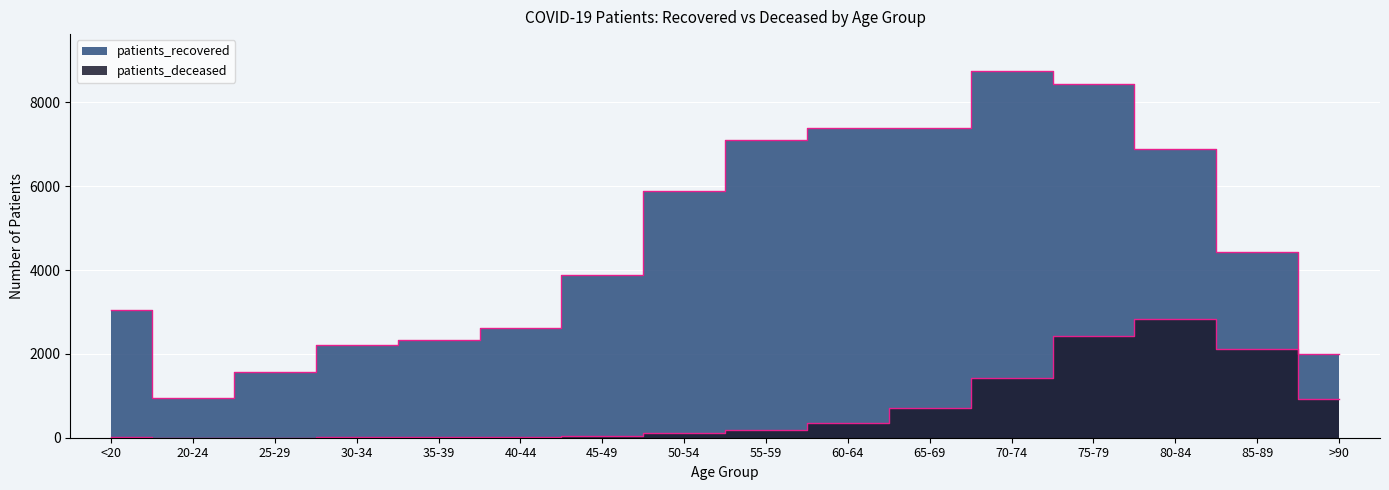

What is the value of the patients_recovered point at the 7th from the left?

3872